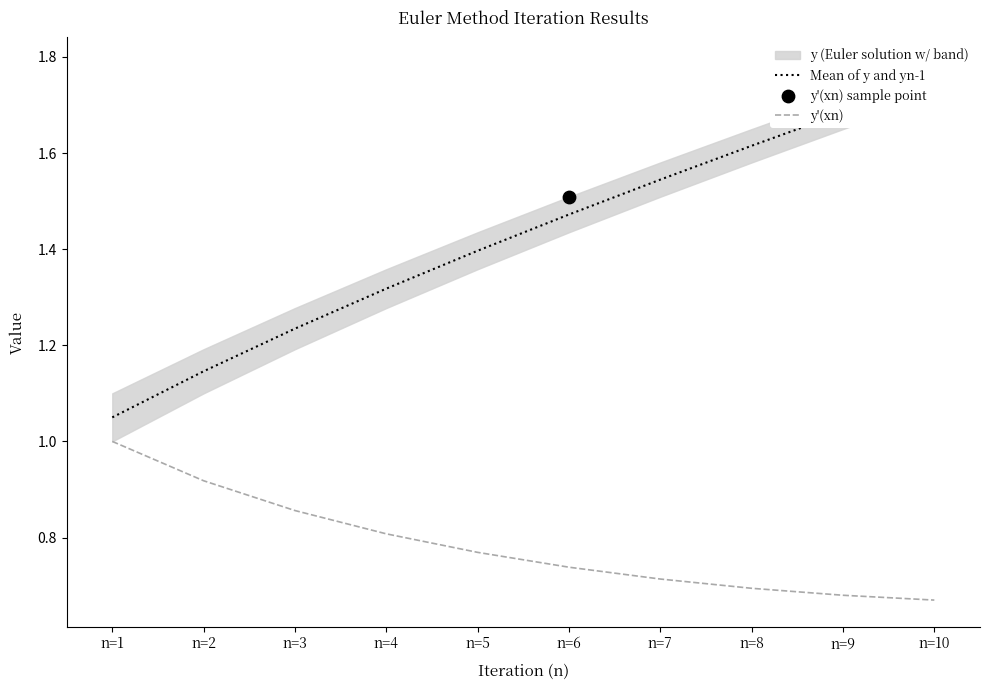

Is the value of y'(xn) at n=3 greater than the value of Mean of y and yn-1 at n=8?

No